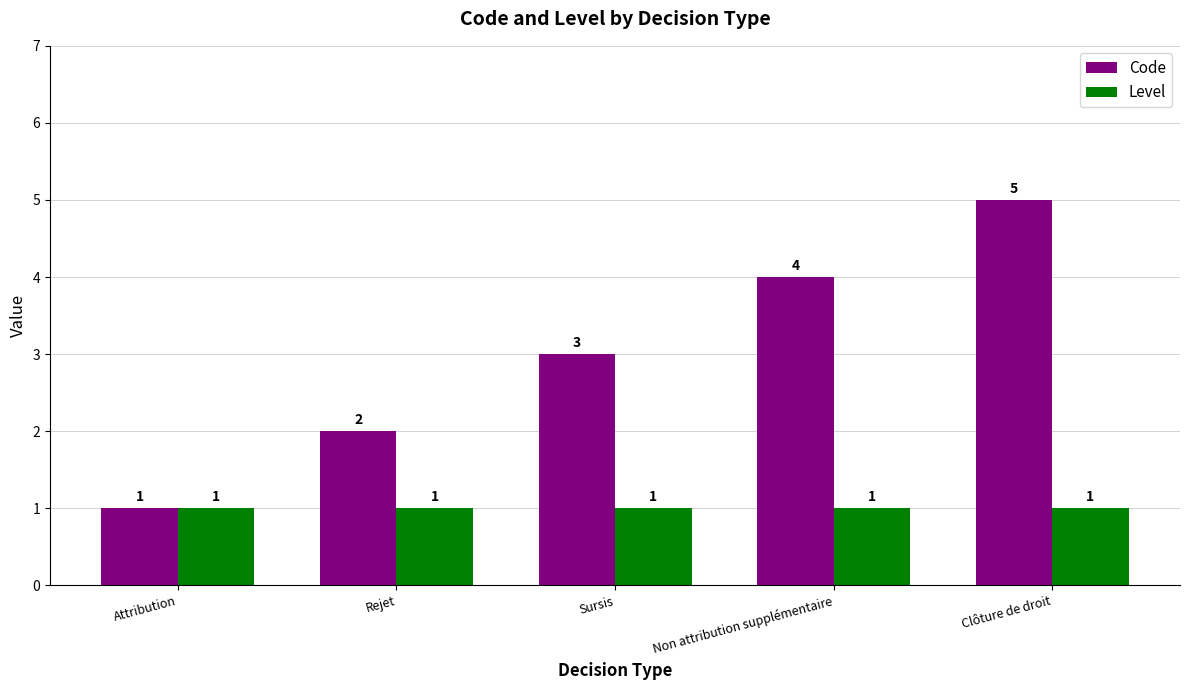

True or false: Code has a value of 8 at Clôture de droit.

False